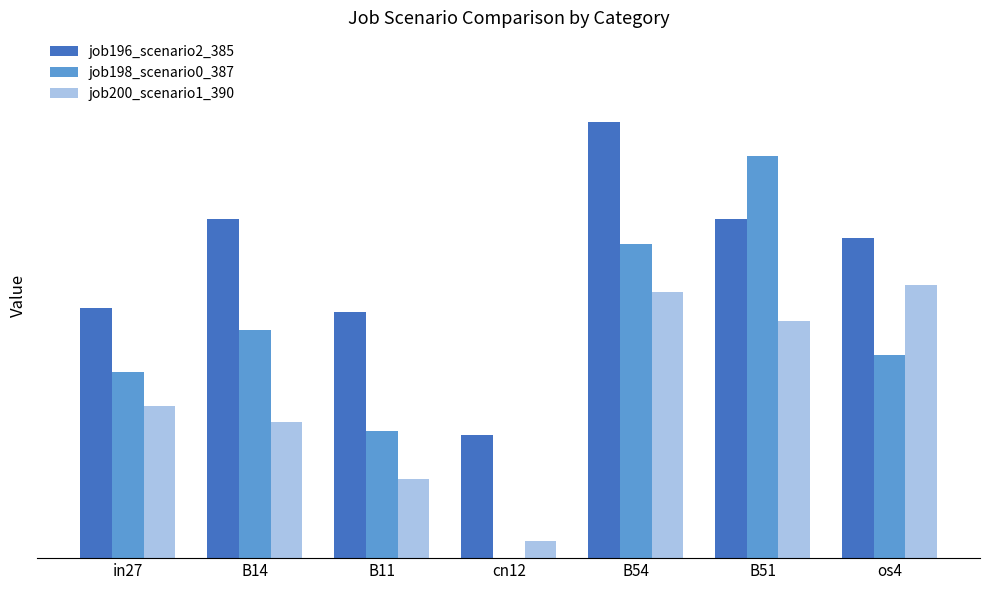

Is the value of job196_scenario2_385 at cn12 greater than the value of job198_scenario0_387 at B14?

No